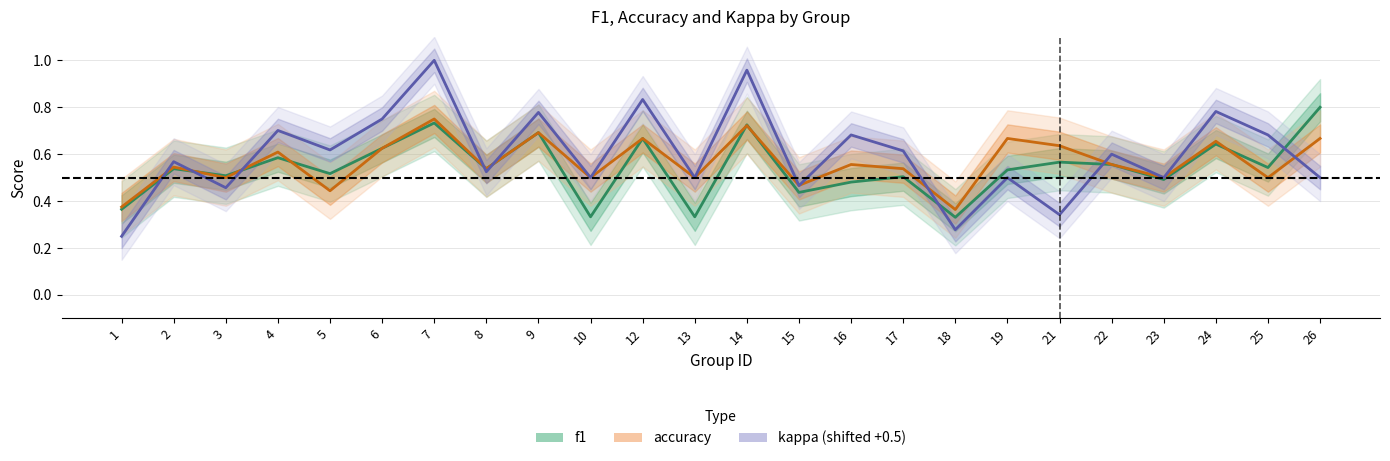

In kappa (shifted +0.5), how many points are higher than both neighbors (excluding endpoints)?

10